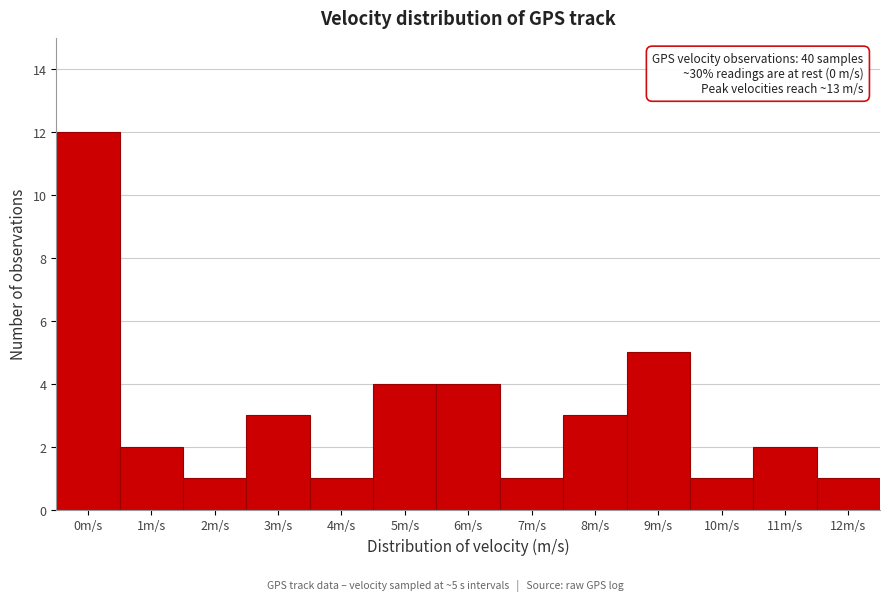

Reading left to right, list all the values displayed in this chart.

0m/s=12	1m/s=2	2m/s=1	3m/s=3	4m/s=1	5m/s=4	6m/s=4	7m/s=1	8m/s=3	9m/s=5	10m/s=1	11m/s=2	12m/s=1